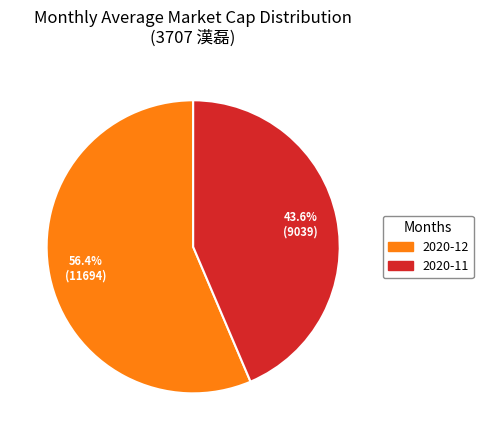

How many slices are in this pie chart?

2